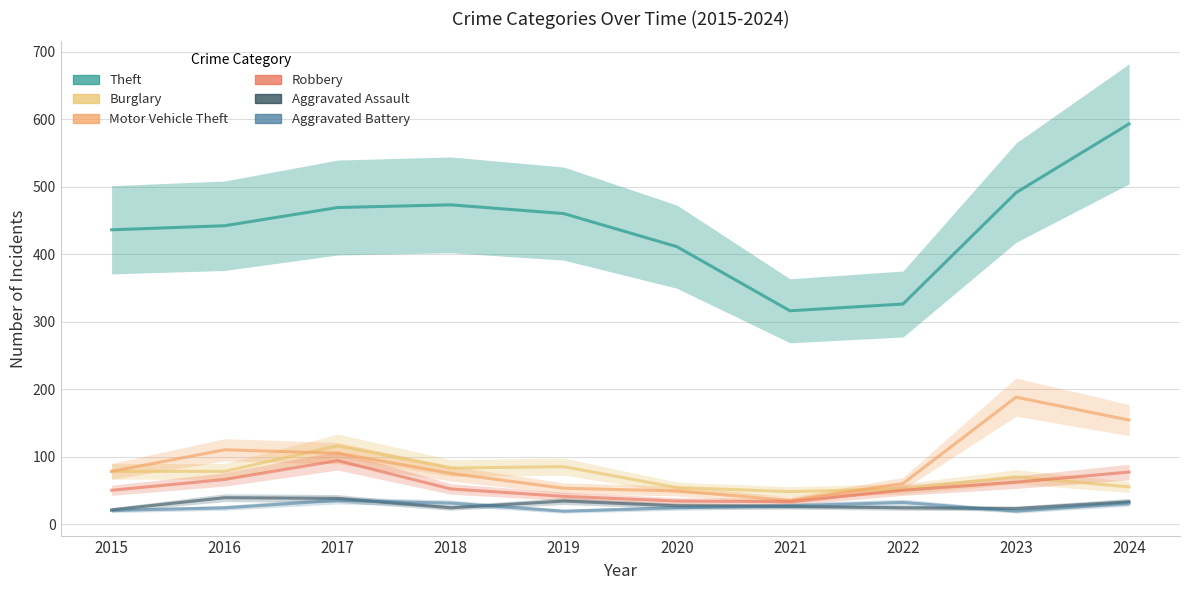

Which category has the lowest value in the Motor Vehicle Theft series?

2021